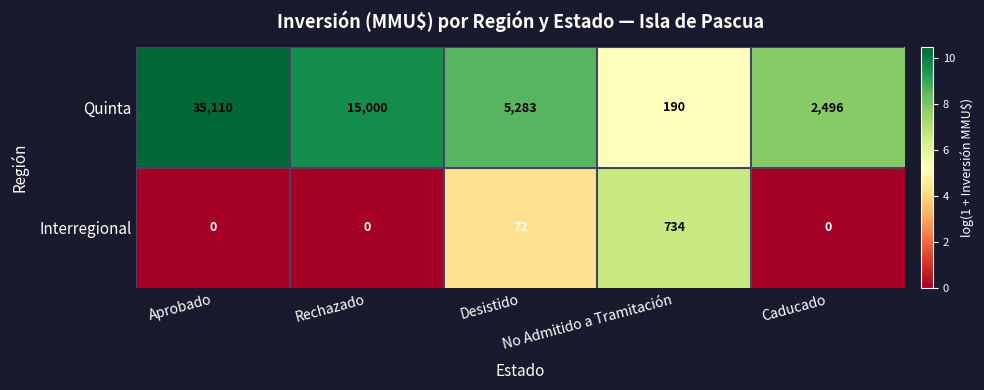

List the series in order of their peak value, highest first.

Quinta, Interregional